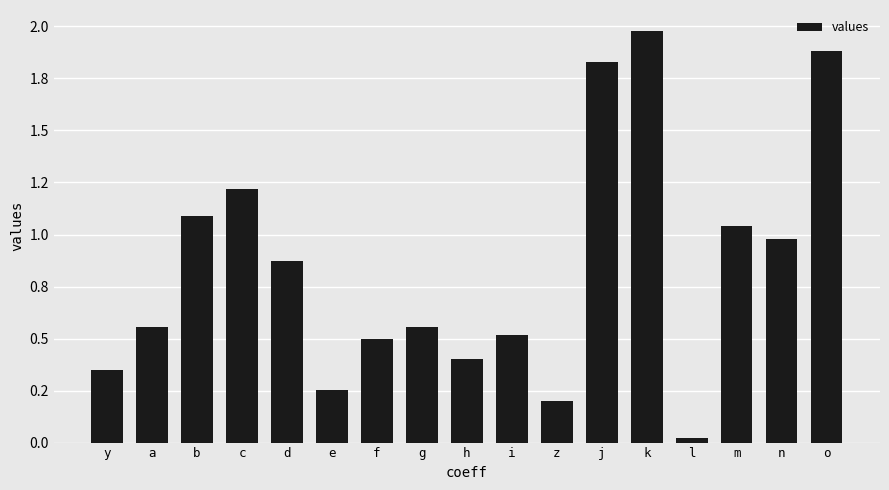

What is the change in value from g to m?

+0.5